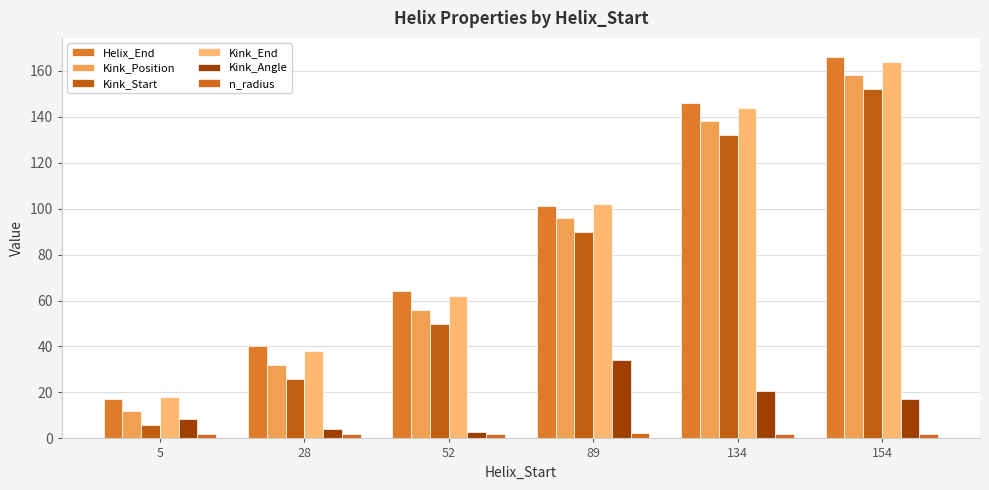

Where is Kink_Start nearest to the value 79?

89